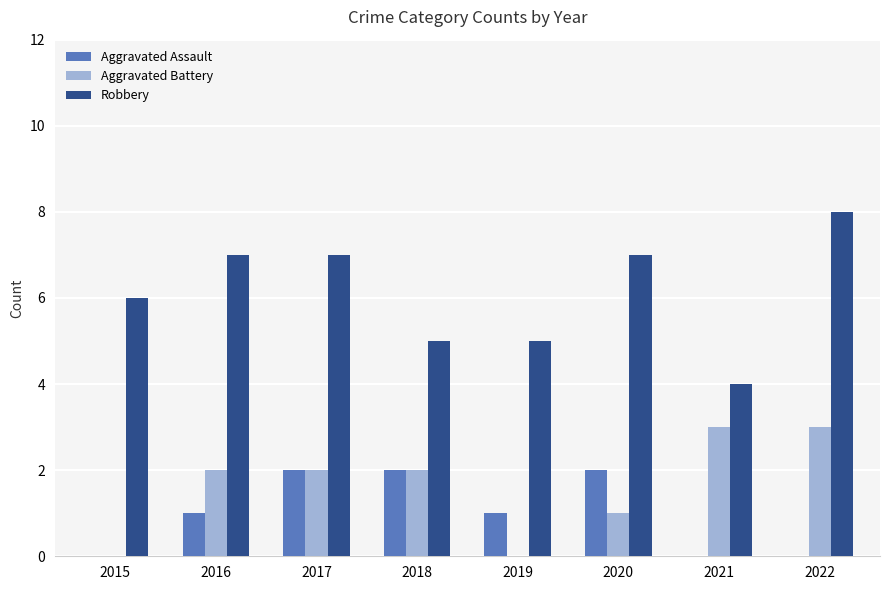

Which series has the largest range (max minus min)?

Robbery